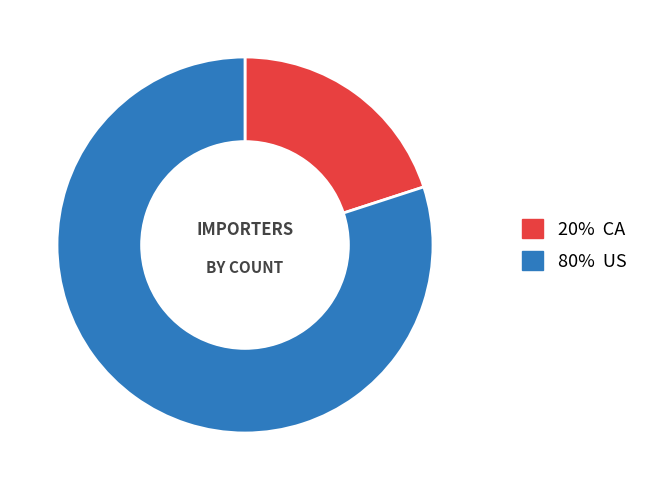

Is there any slice that represents more than half of the pie?

Yes